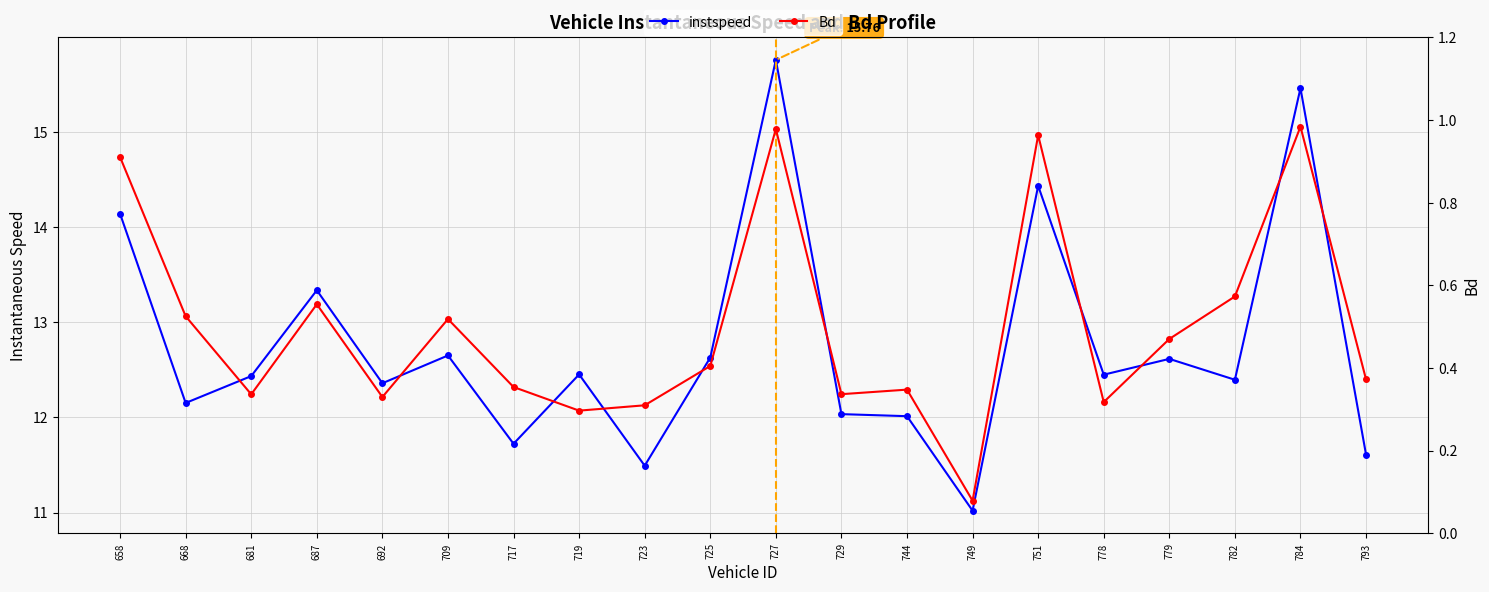

Which series has the widest spread of values?

instspeed